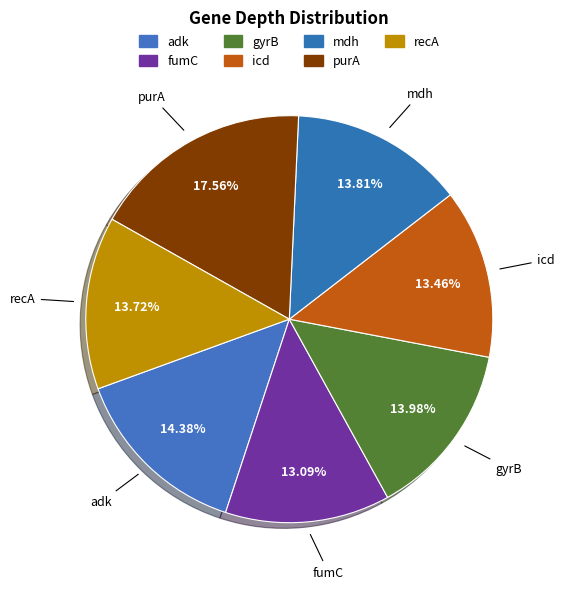

To the nearest percent, what is the combined percentage of gyrB and purA?

32%